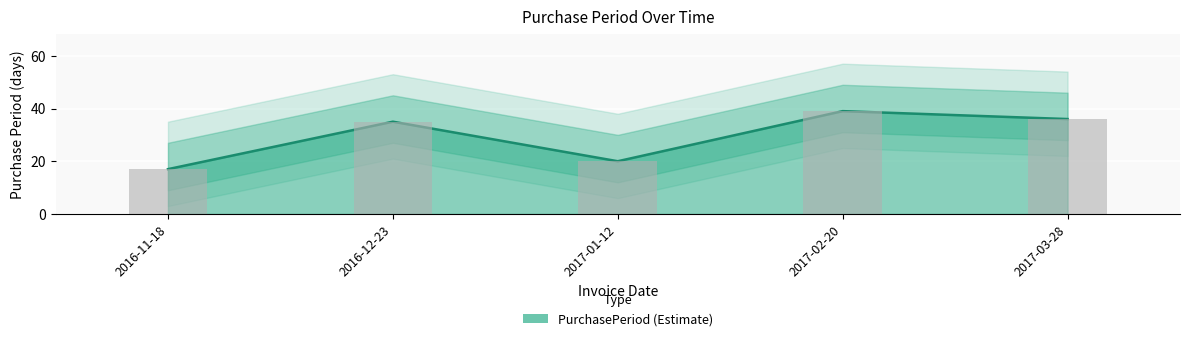

Rank the categories by value from highest to lowest.

2017-02-20, 2017-03-28, 2016-12-23, 2017-01-12, 2016-11-18